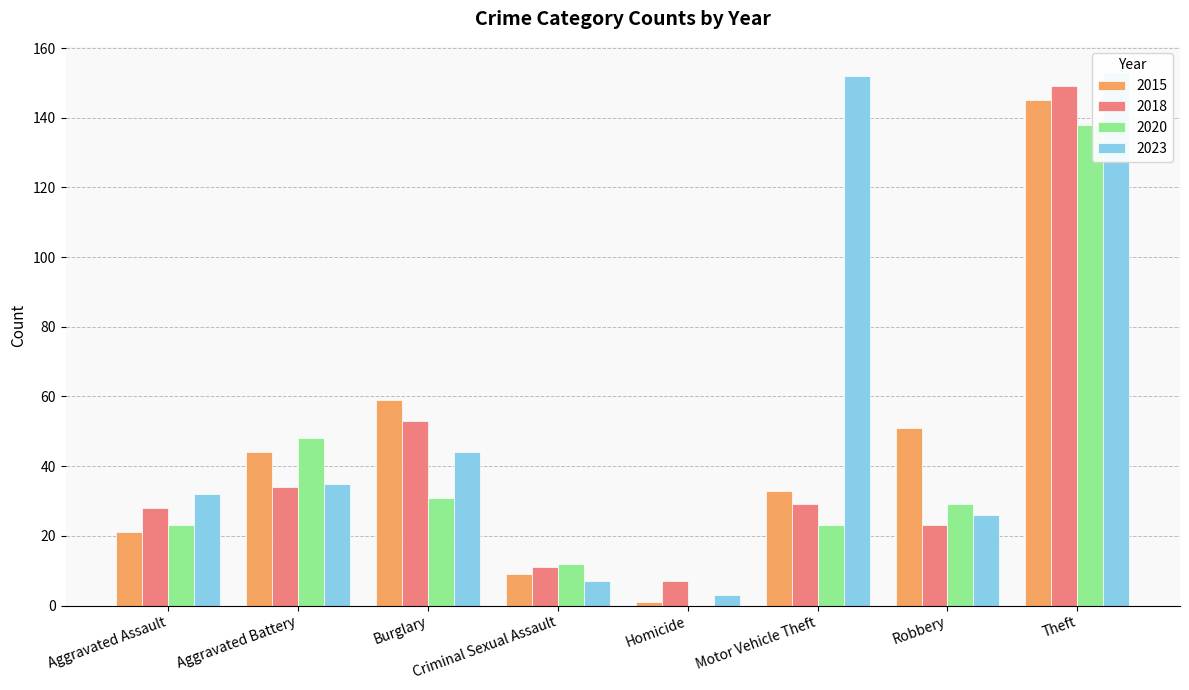

How many bars are there in each group?

4